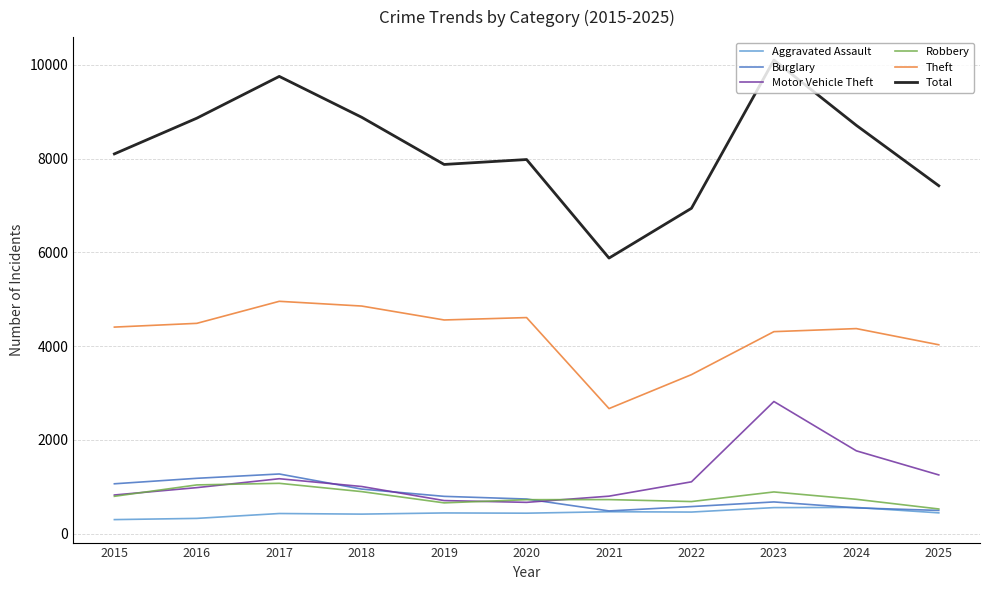

Which series has the largest total across all categories?

Total